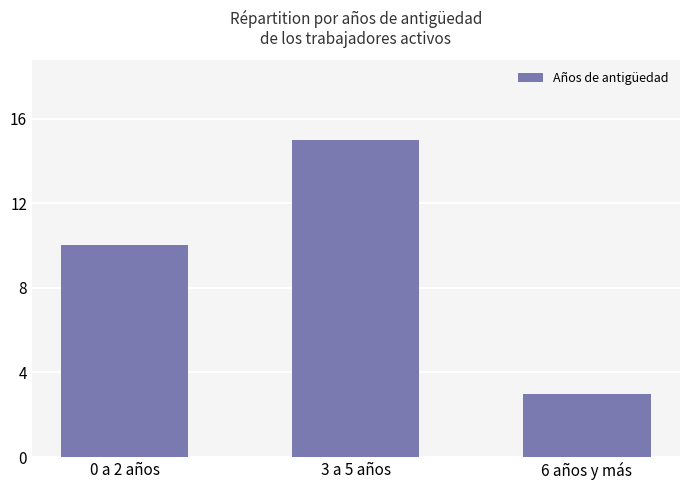

At which category does the chart reach its peak across all series?

3 a 5 años